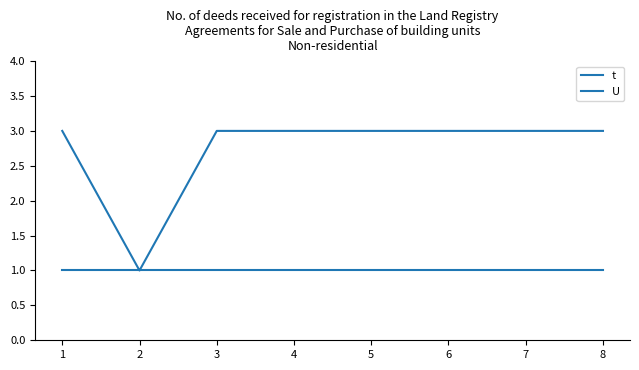

Reading left to right, list all the values displayed in this chart.

t: 1=3	2=1	3=3	4=3	5=3	6=3	7=3	8=3
U: 1=1	2=1	3=1	4=1	5=1	6=1	7=1	8=1